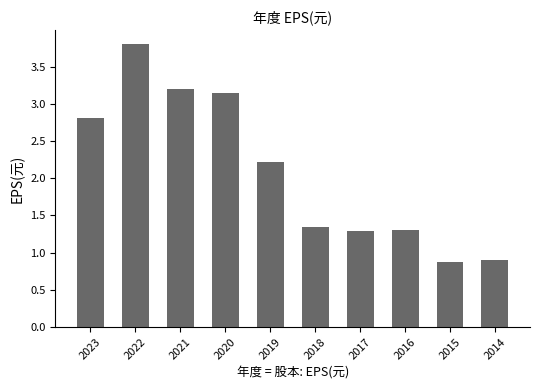

How many bars are there in total?

10